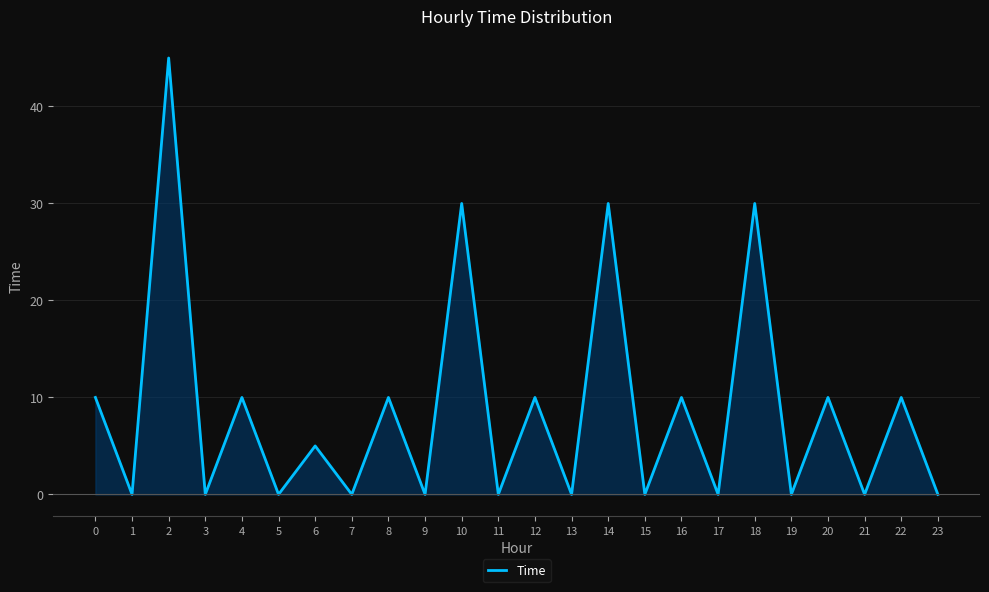

Reading left to right, transcribe all the data shown in this chart.

10	0	45	0	10	0	5	0	10	0	30	0	10	0	30	0	10	0	30	0	10	0	10	0